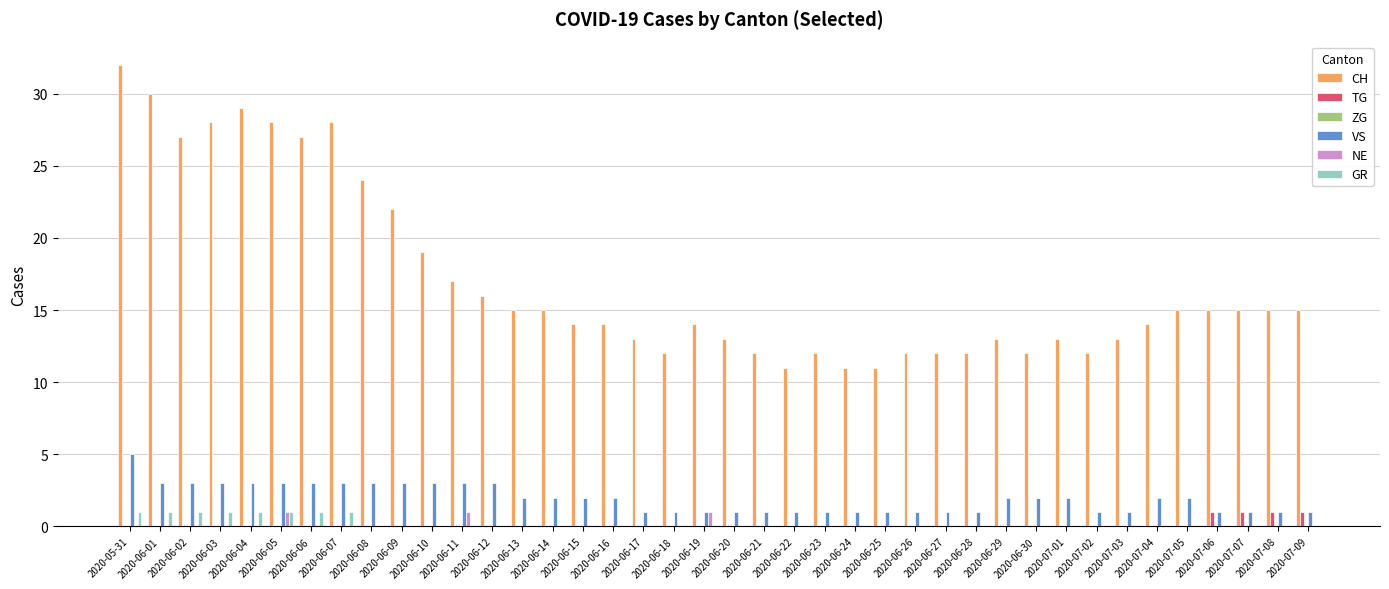

What is the sum of all VS values?

77